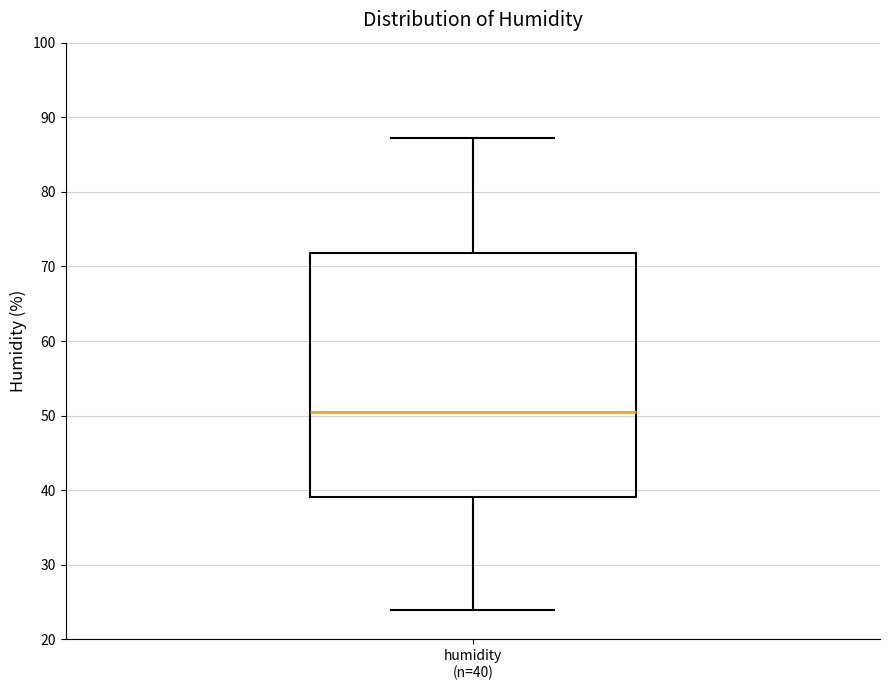

Read this box plot against the y-axis: the position of the median line, the range covered by the box, and the ends of both whiskers. The values are not printed on the chart, so give them approximately, as read against the axis.

median 50, box 39 to 72, whiskers 24 to 87